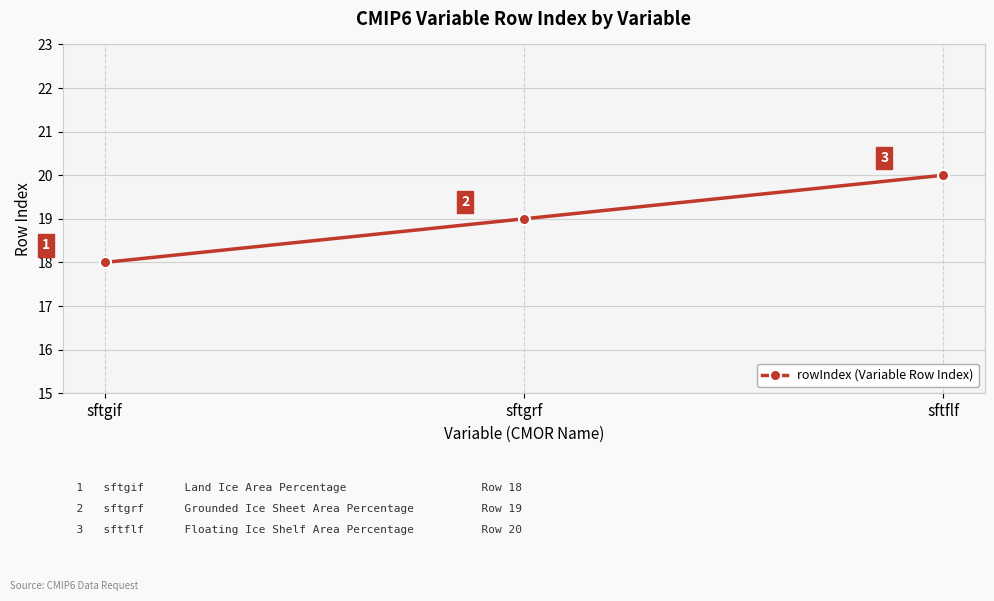

The value at sftgif is 31. True or false?

False